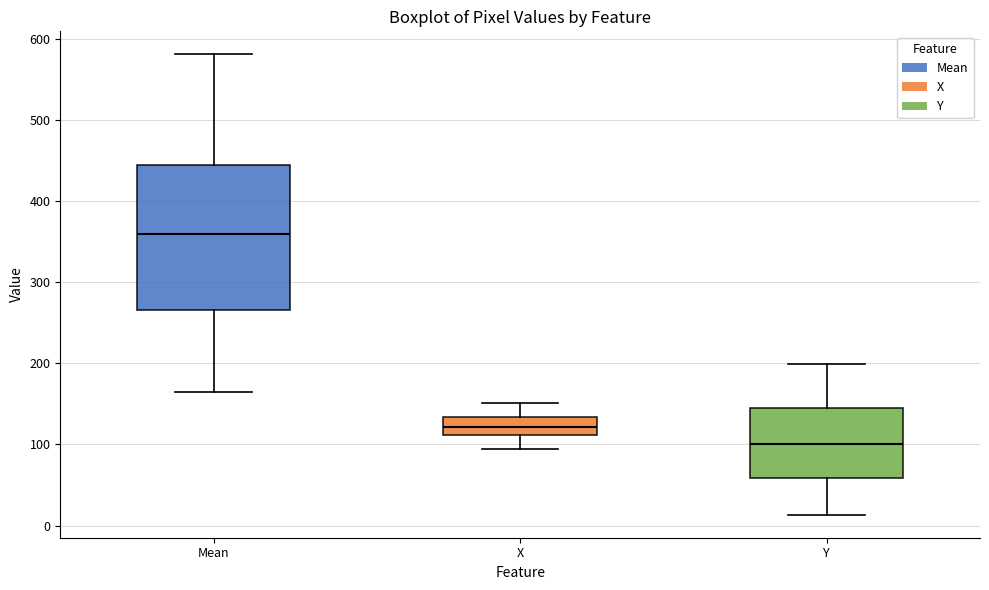

Reading left to right, transcribe this box plot: for each box, give where its median line is, the range the box spans, and where its two whiskers end, as read against the y-axis. The values are not printed on the chart, so give them approximately, as read against the axis.

Mean: median 360, box 270 to 440, whiskers 170 to 580
X: median 120, box 110 to 130, whiskers 90 to 150
Y: median 100, box 60 to 140, whiskers 10 to 200